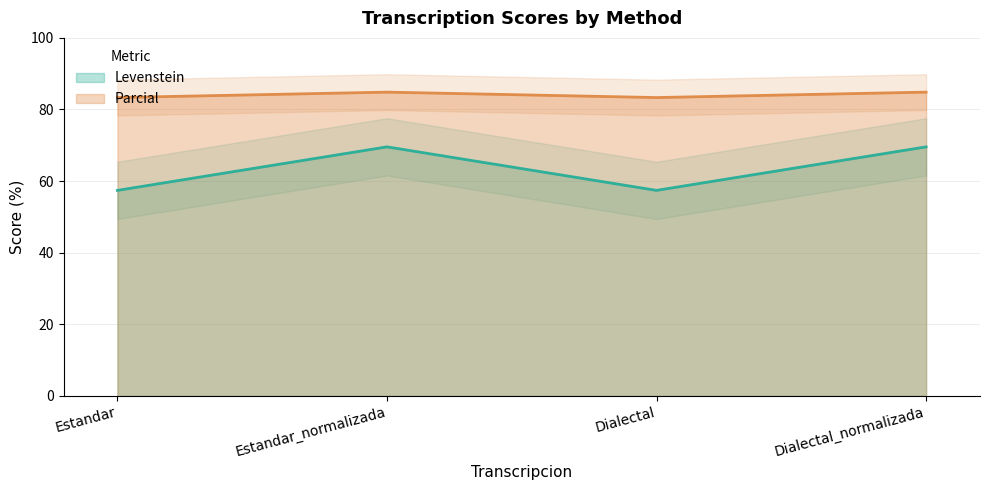

What is the difference between the maximum and minimum values in the Parcial series?

1.5